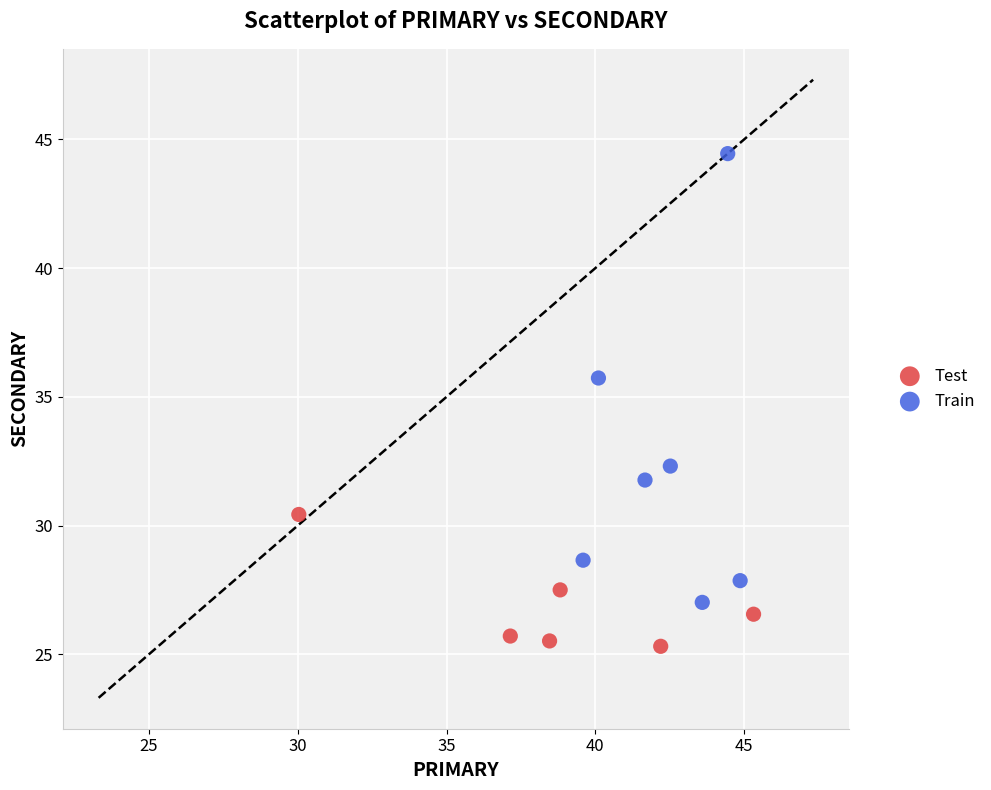

Which series has the largest Y range (max minus min)?

Train